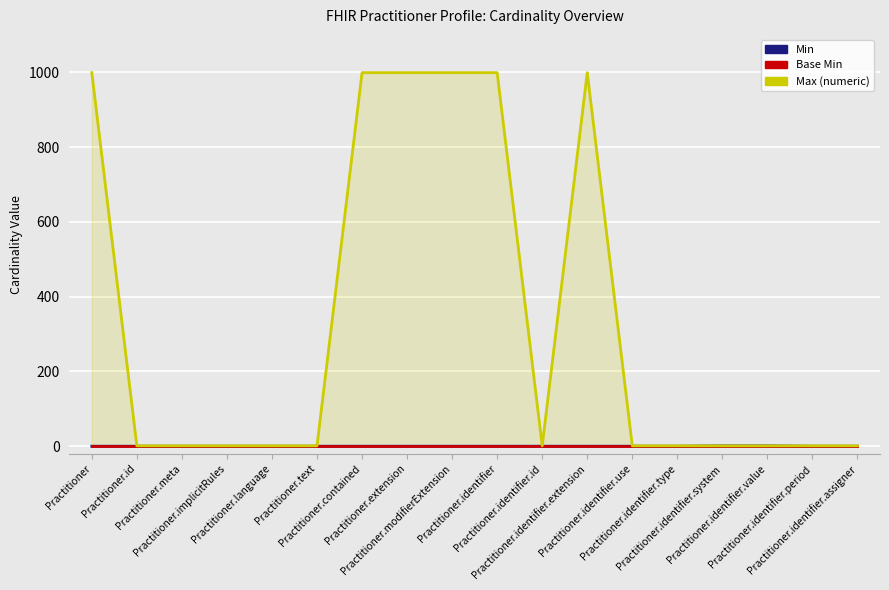

How many distinct data groups are displayed?

3